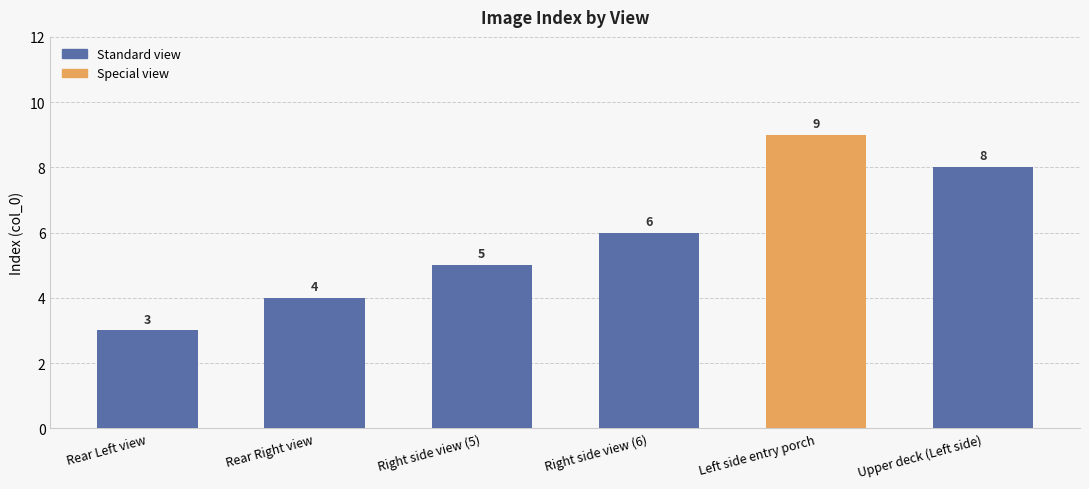

List the labels in order of value, smallest first.

Rear Left view, Rear Right view, Right side view (5), Right side view (6), Upper deck (Left side), Left side entry porch